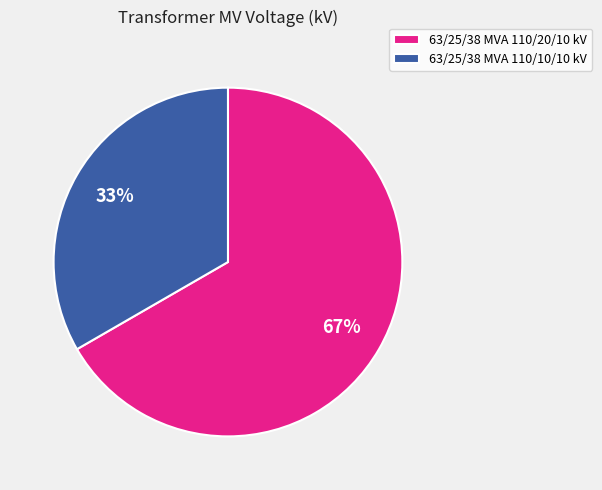

Does 63/25/38 MVA 110/10/10 kV account for over 50% of the chart?

No